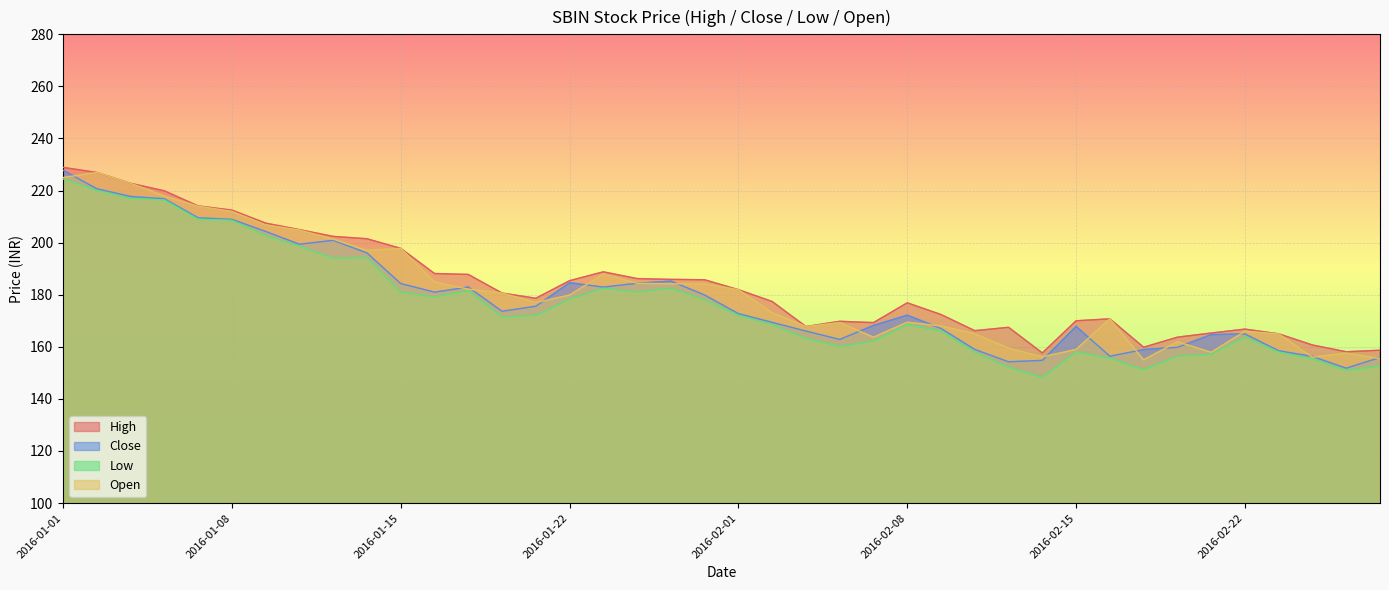

What are all the series names shown in the legend?

High, Close, Low, Open